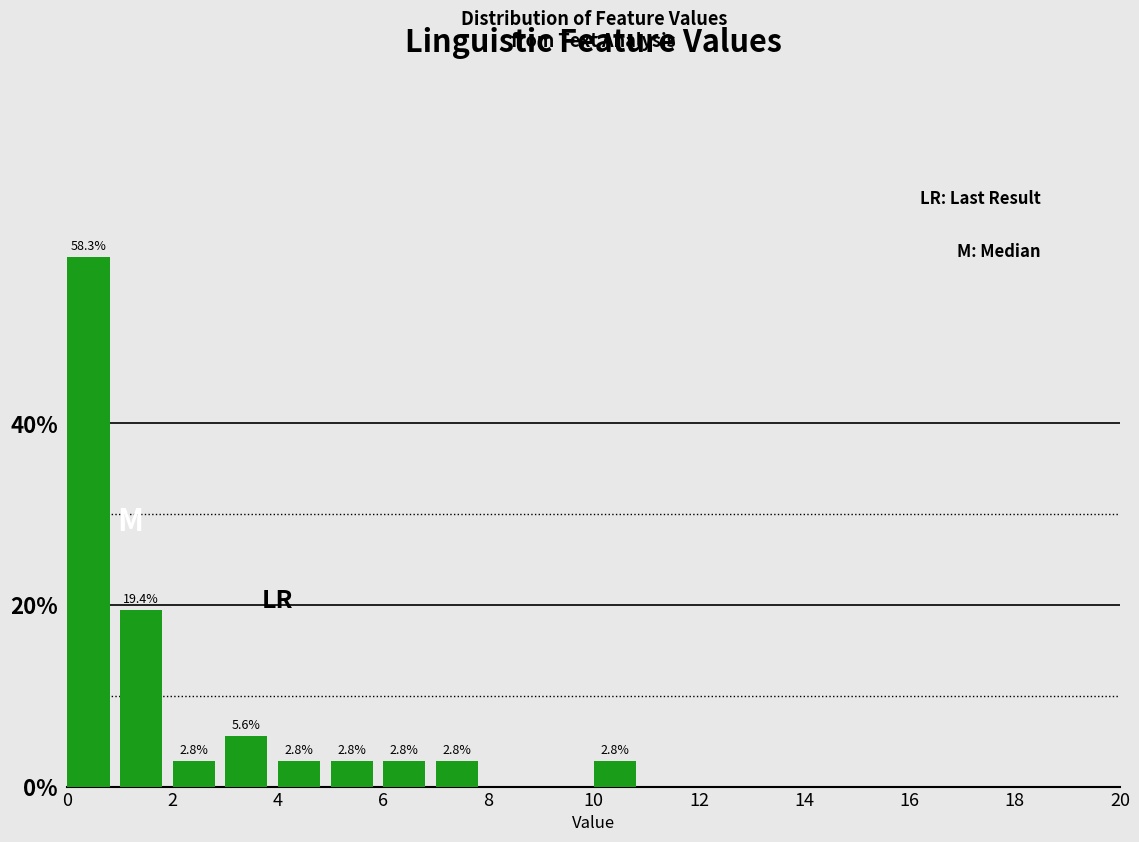

Over which range of the x-axis is the bar tallest?

0 to 1